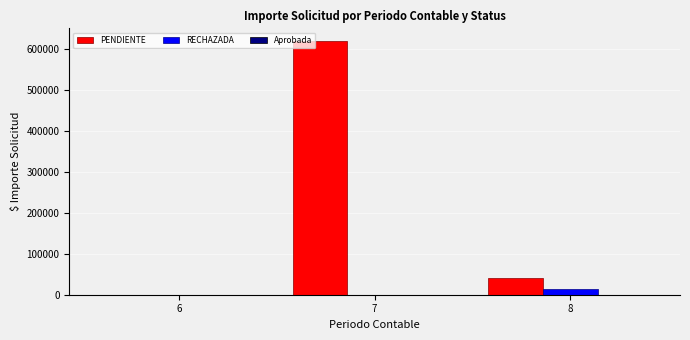

What is the sum of all PENDIENTE values?

660697.5